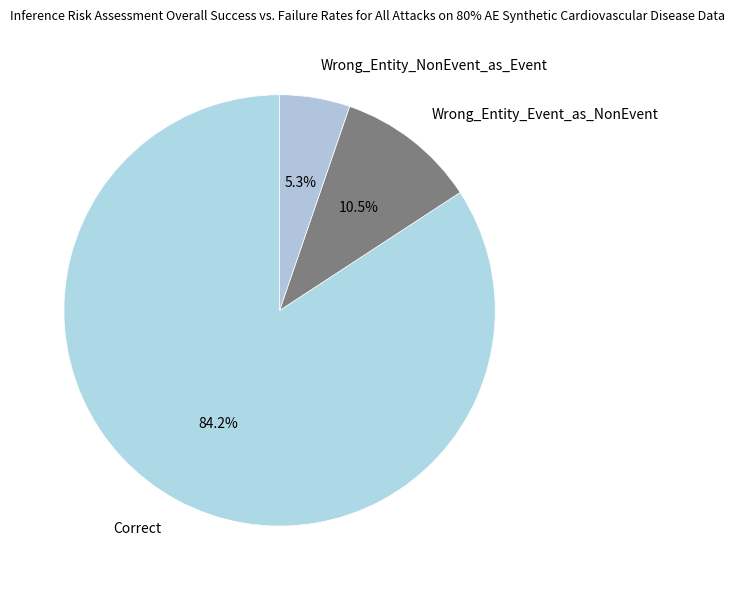

Count the number of slices in the pie.

3